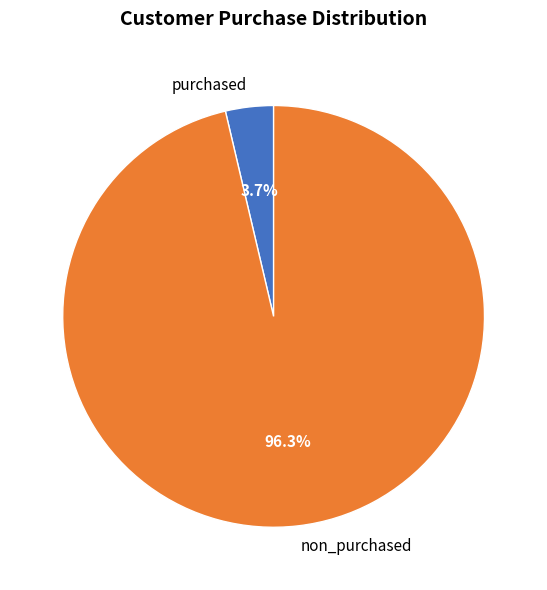

To the nearest percent, what is the average slice percentage?

50%